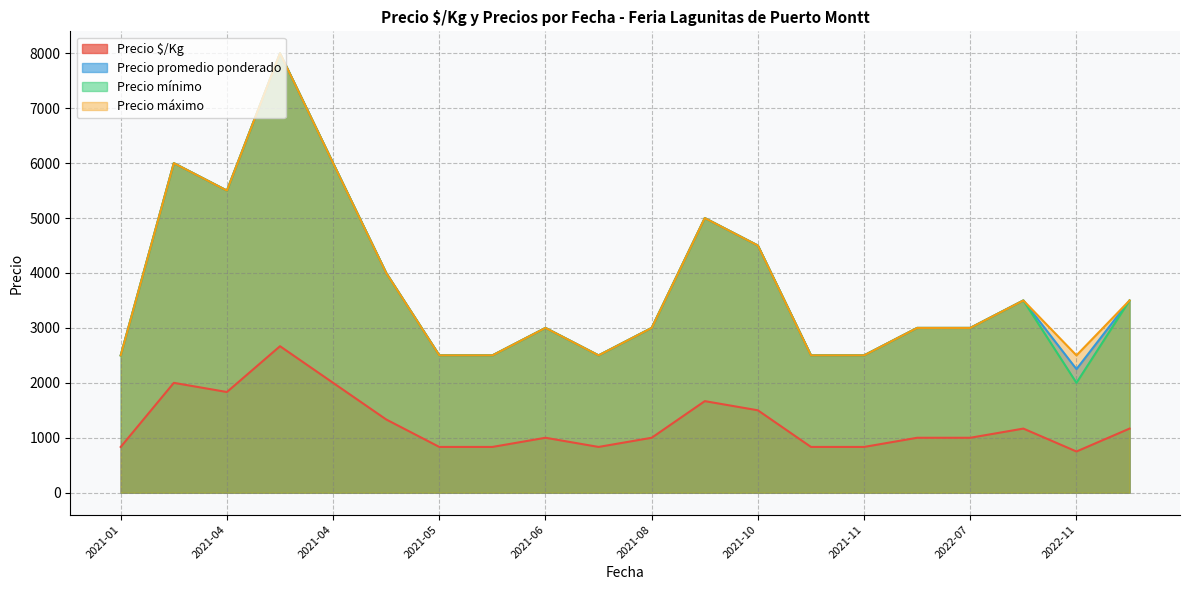

What is the difference between the highest and lowest values at 2021-05?

1667